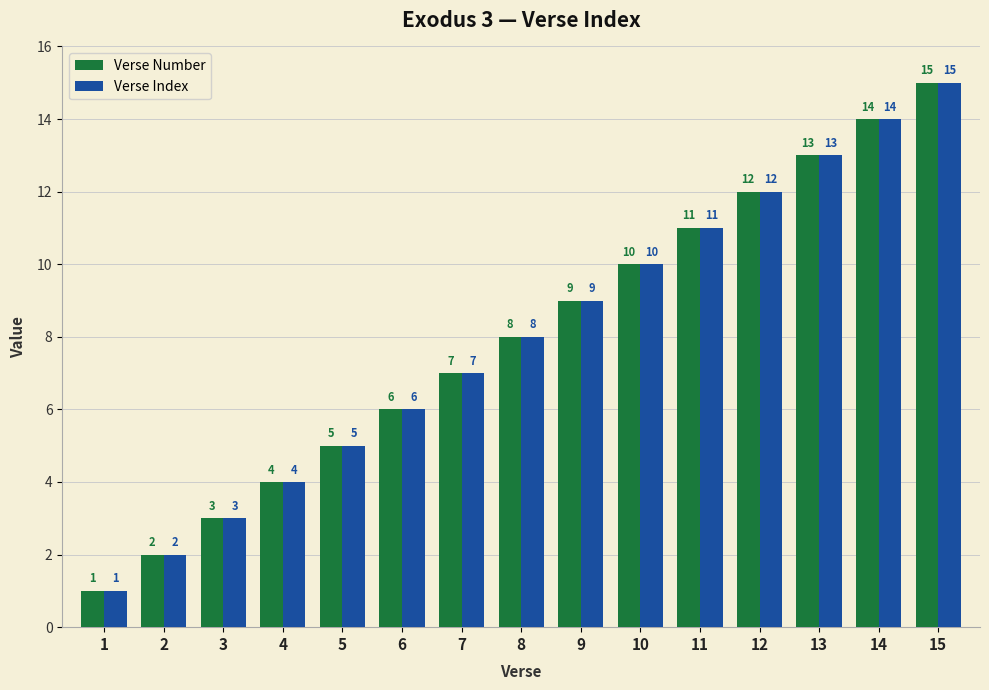

At which category is the sum across all series the highest?

15